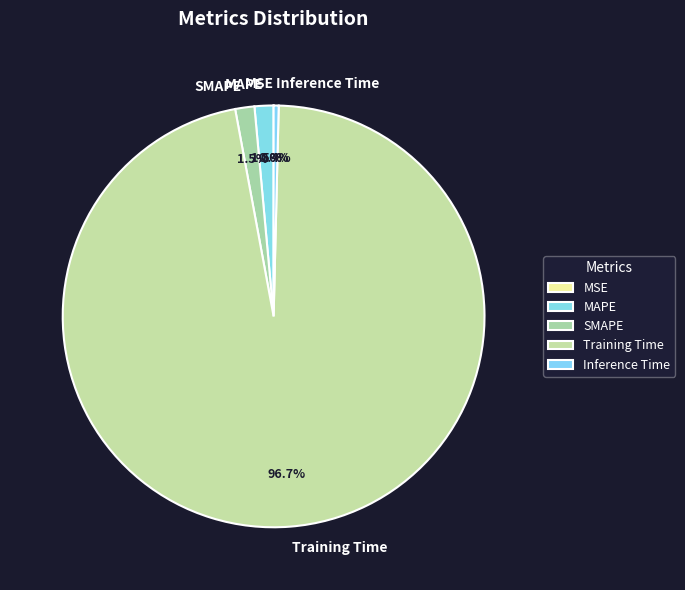

To the nearest percent, what percentage of the pie is Training Time?

97%